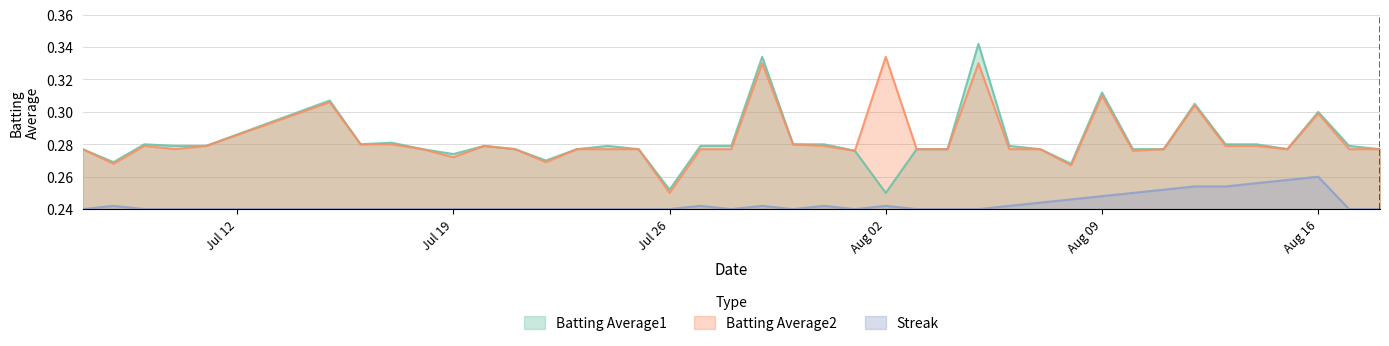

Rank the series by their maximum value, from highest to lowest.

Batting Average1, Batting Average2, Streak